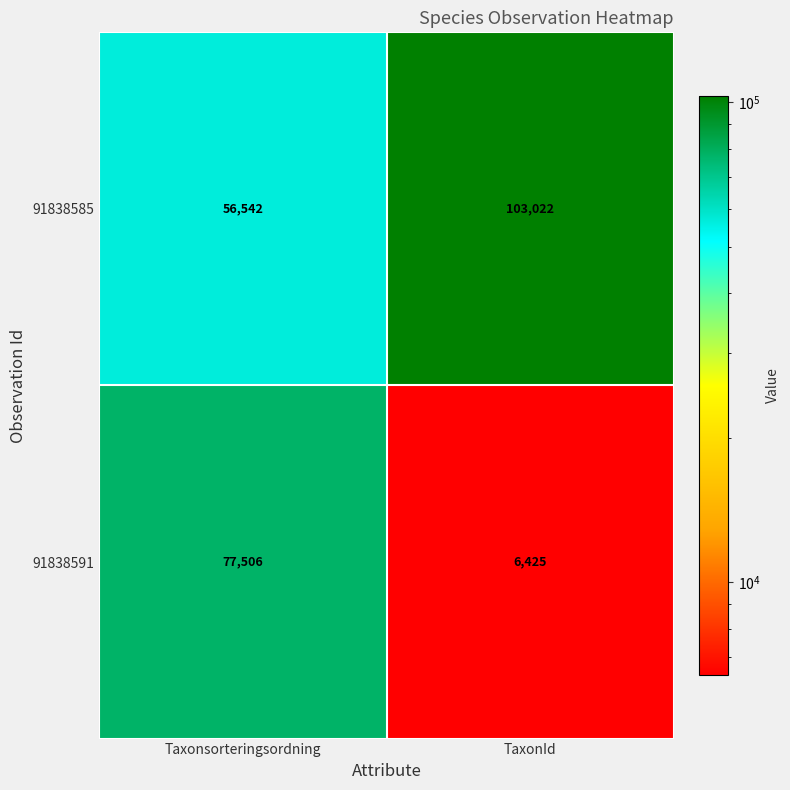

At which category does the chart reach its peak across all series?

TaxonId